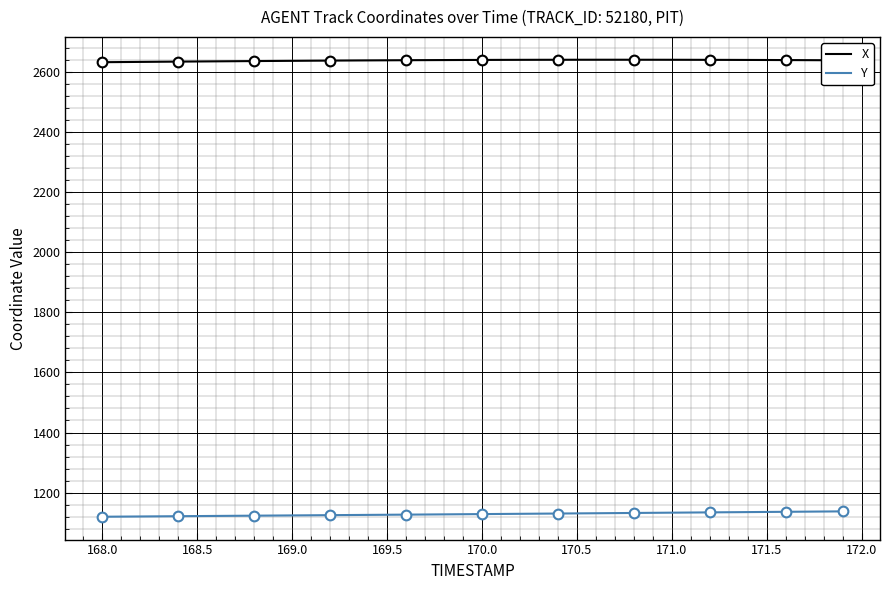

How many series are shown in this chart?

2